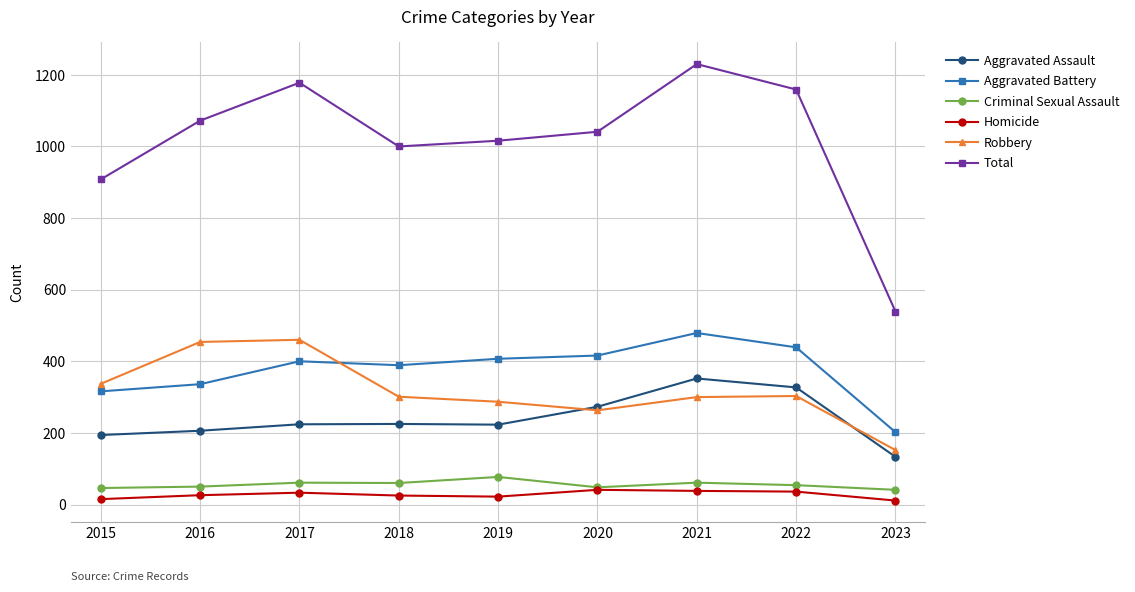

Rank the series by their maximum value, from lowest to highest.

Homicide, Criminal Sexual Assault, Aggravated Assault, Robbery, Aggravated Battery, Total